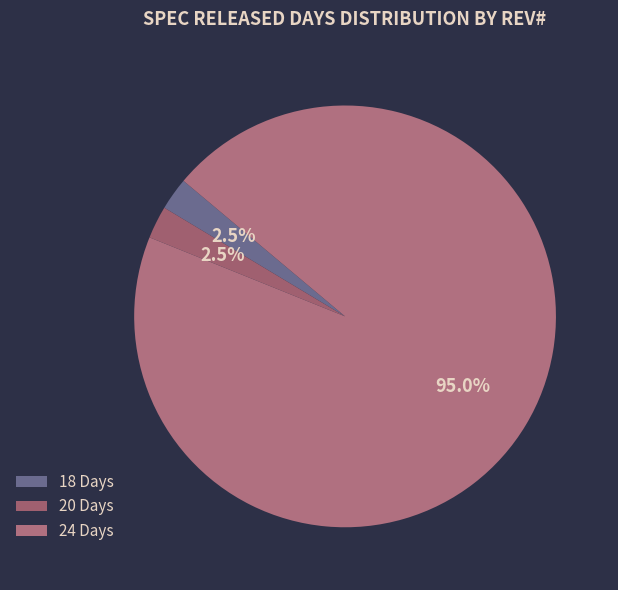

How many segments does this pie chart have?

3